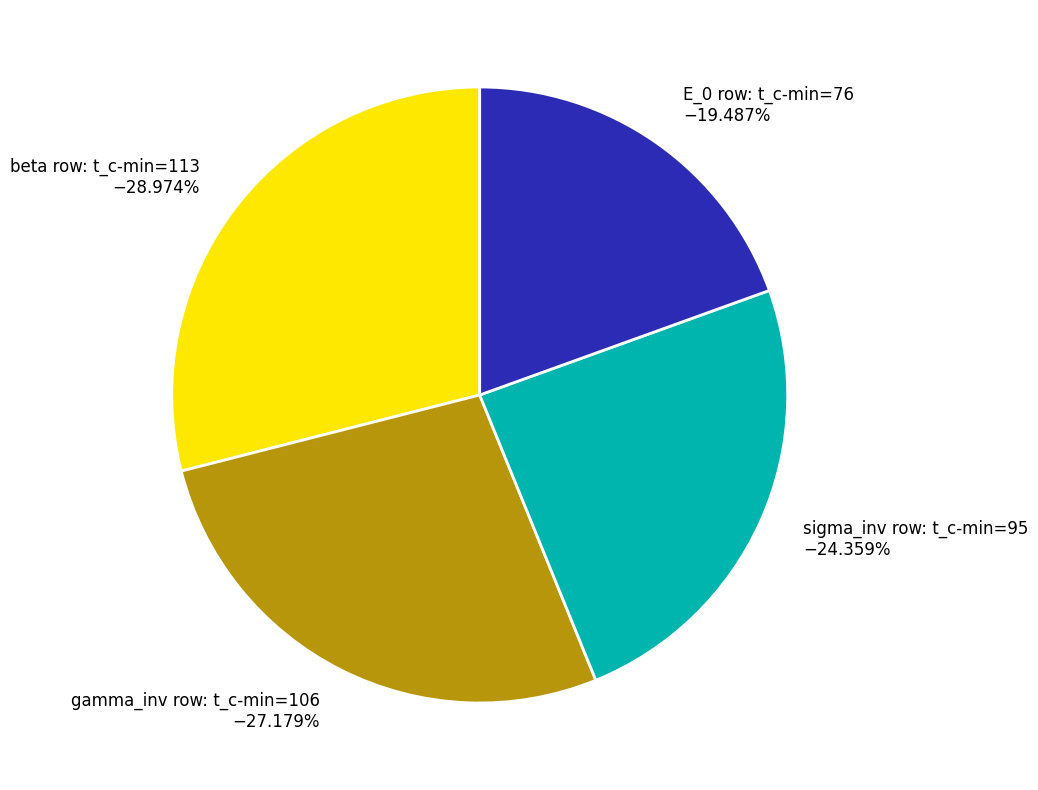

Count the number of slices in the pie.

4